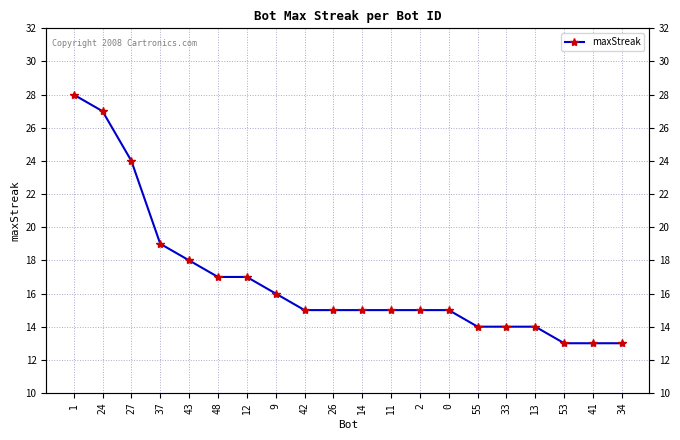

What is the greatest value displayed?

28